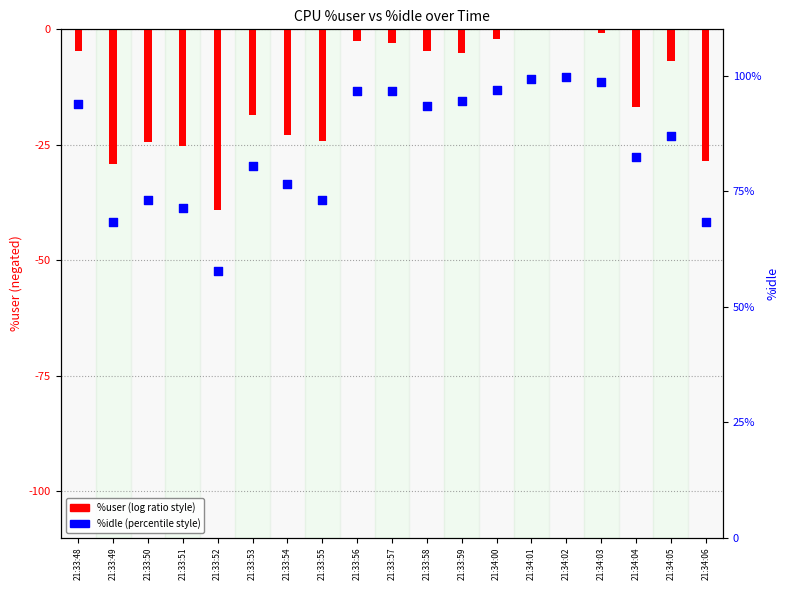

Which series has the largest total across all categories?

%idle